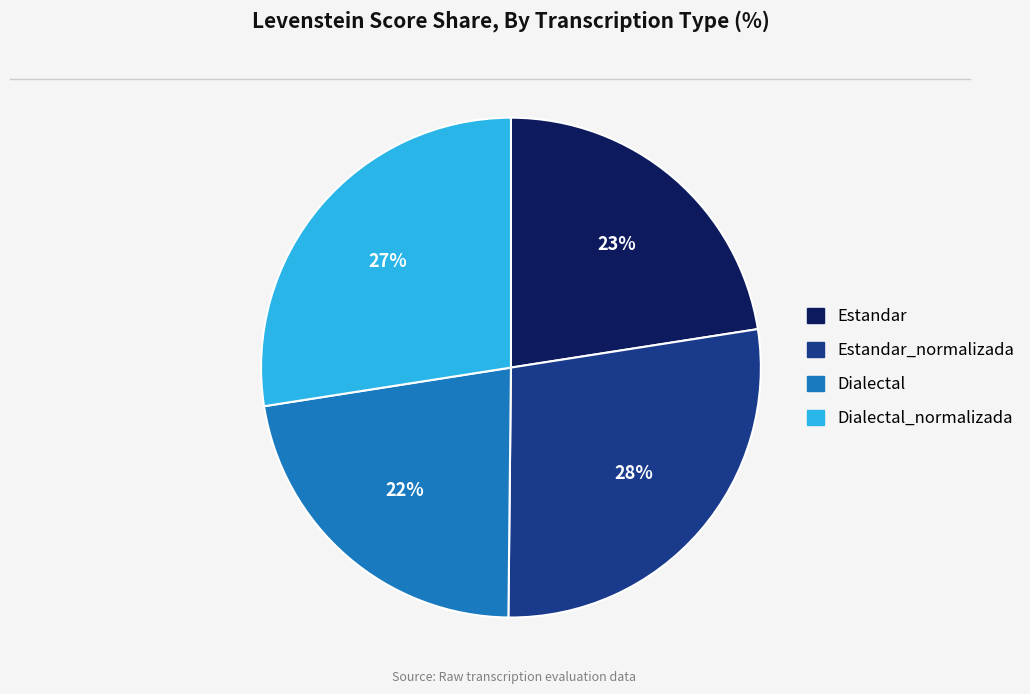

To the nearest percent, what is the average slice percentage?

25%